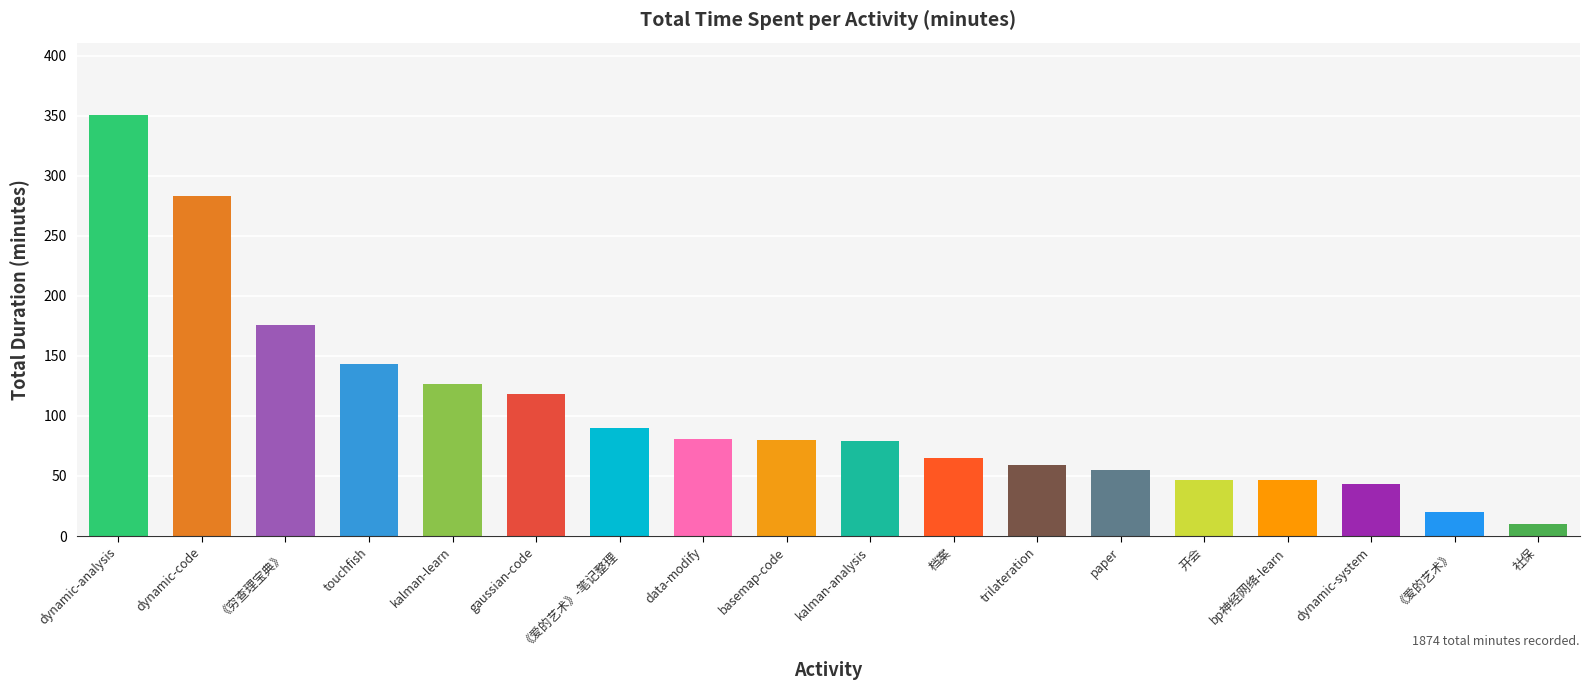

What is the label of the 1st bar from the right?

社保